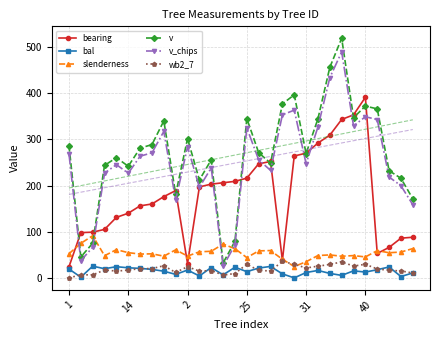

What is the greatest value displayed?

518.7